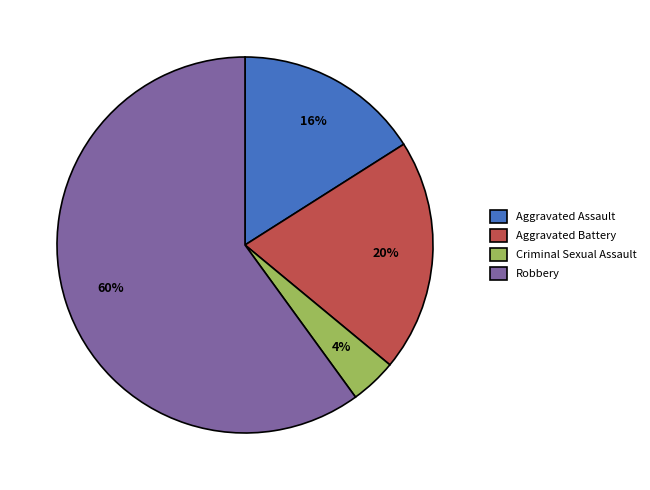

What is the smallest slice in the pie chart?

Criminal Sexual Assault